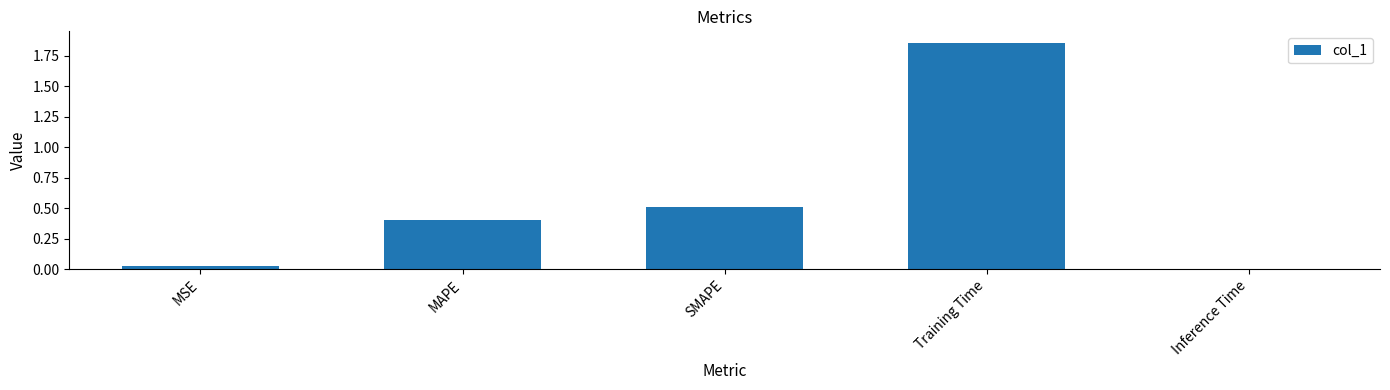

Which has a higher value, Training Time or Inference Time?

Training Time